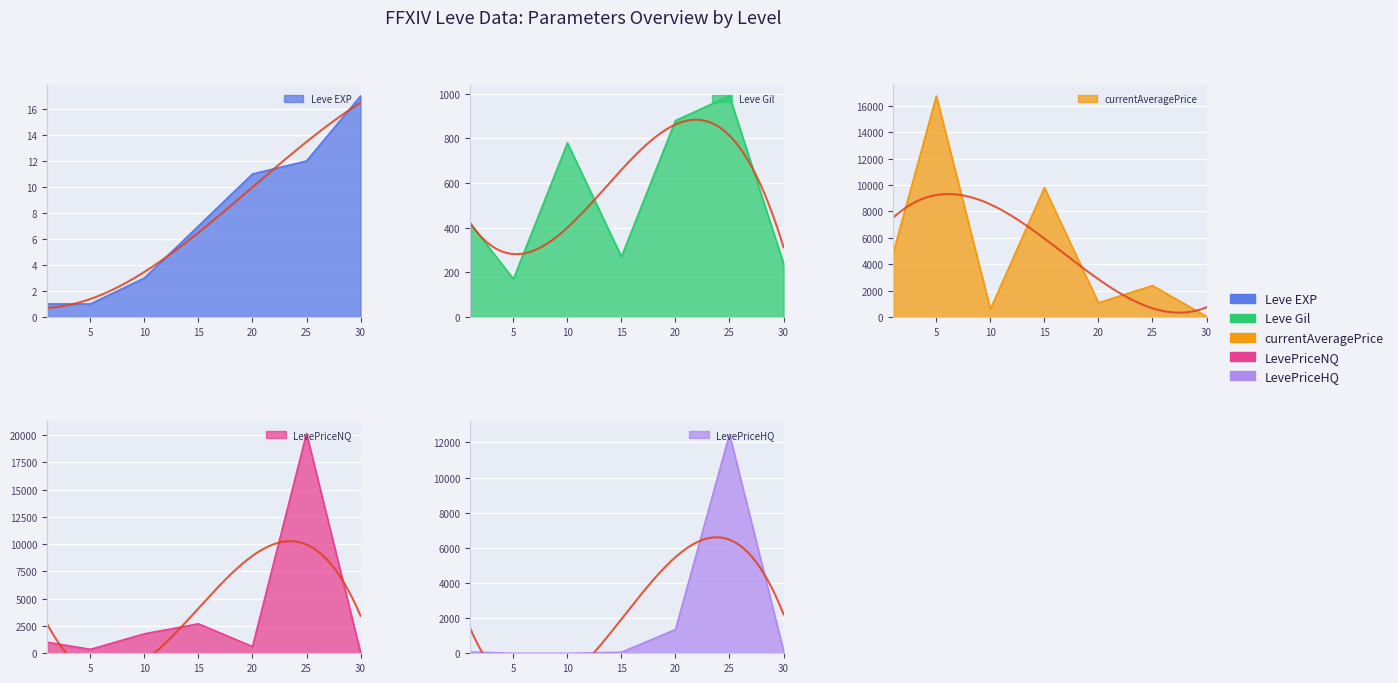

True or false: currentAveragePrice has a value of 4847 at 1.

True